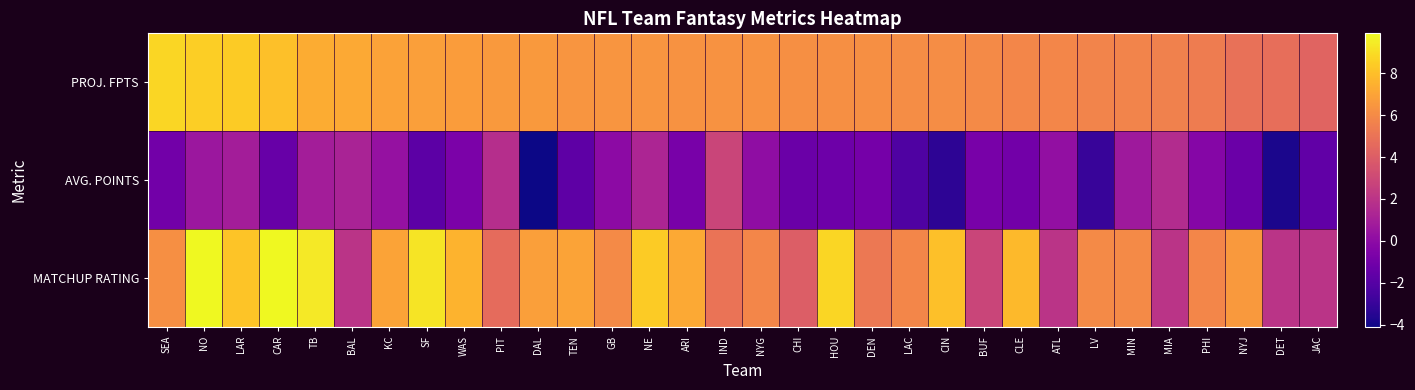

At which category is the sum across all series the highest?

NO